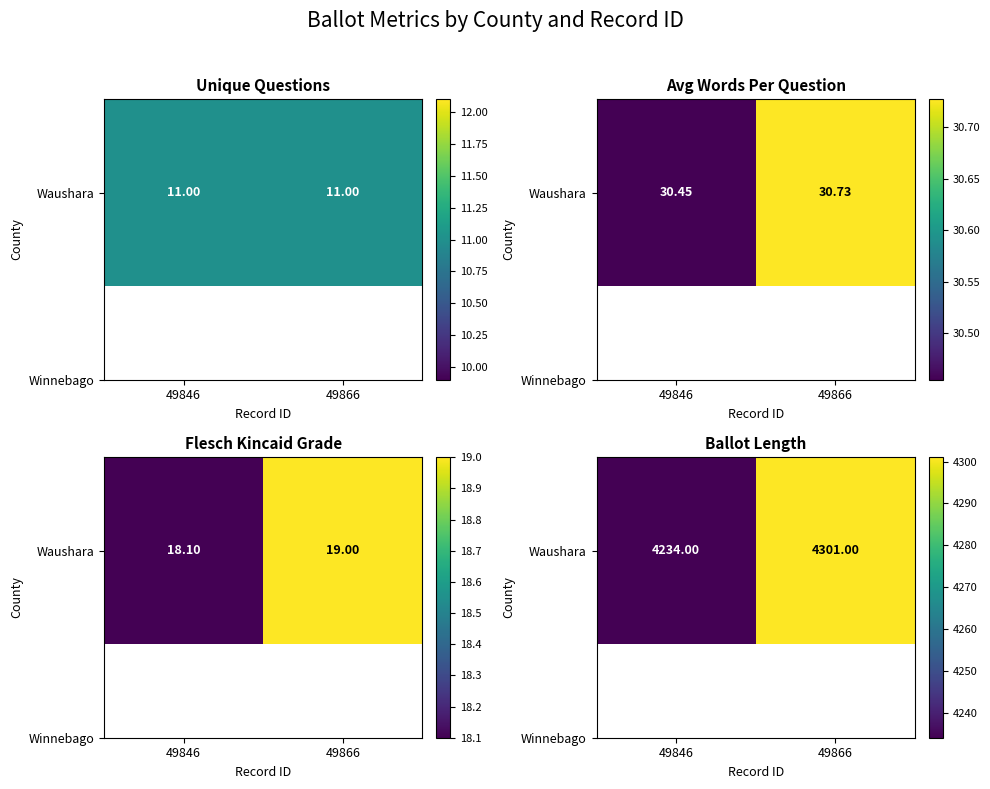

At which category does the chart reach its minimum across all series?

49846